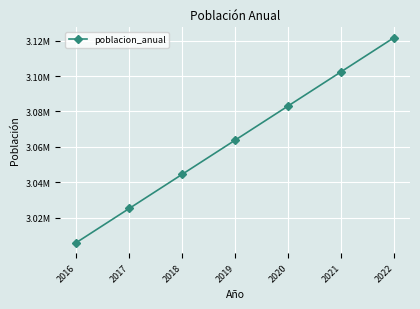

True or false: the data shows 3005929.0 at 2016.

True